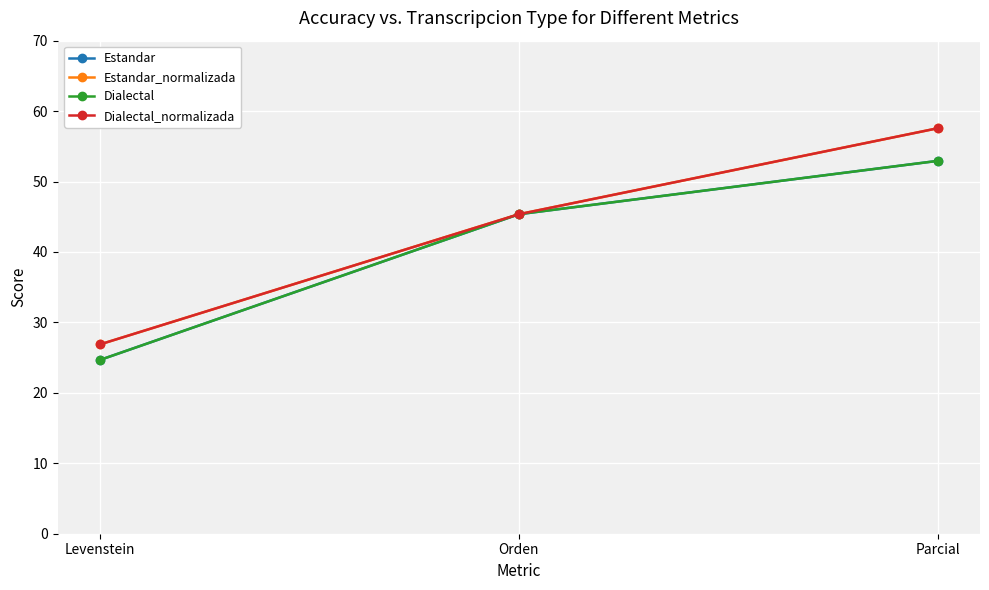

At which label does Estandar first exceed 45?

Orden